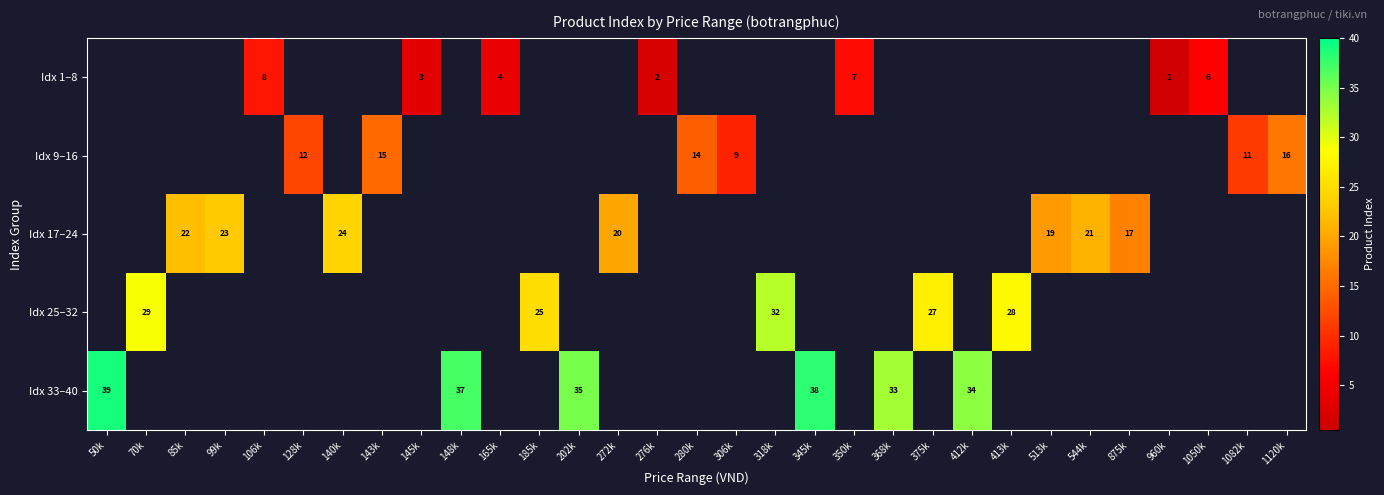

Is it true that Idx 25–32 equals 15 at 375k?

False